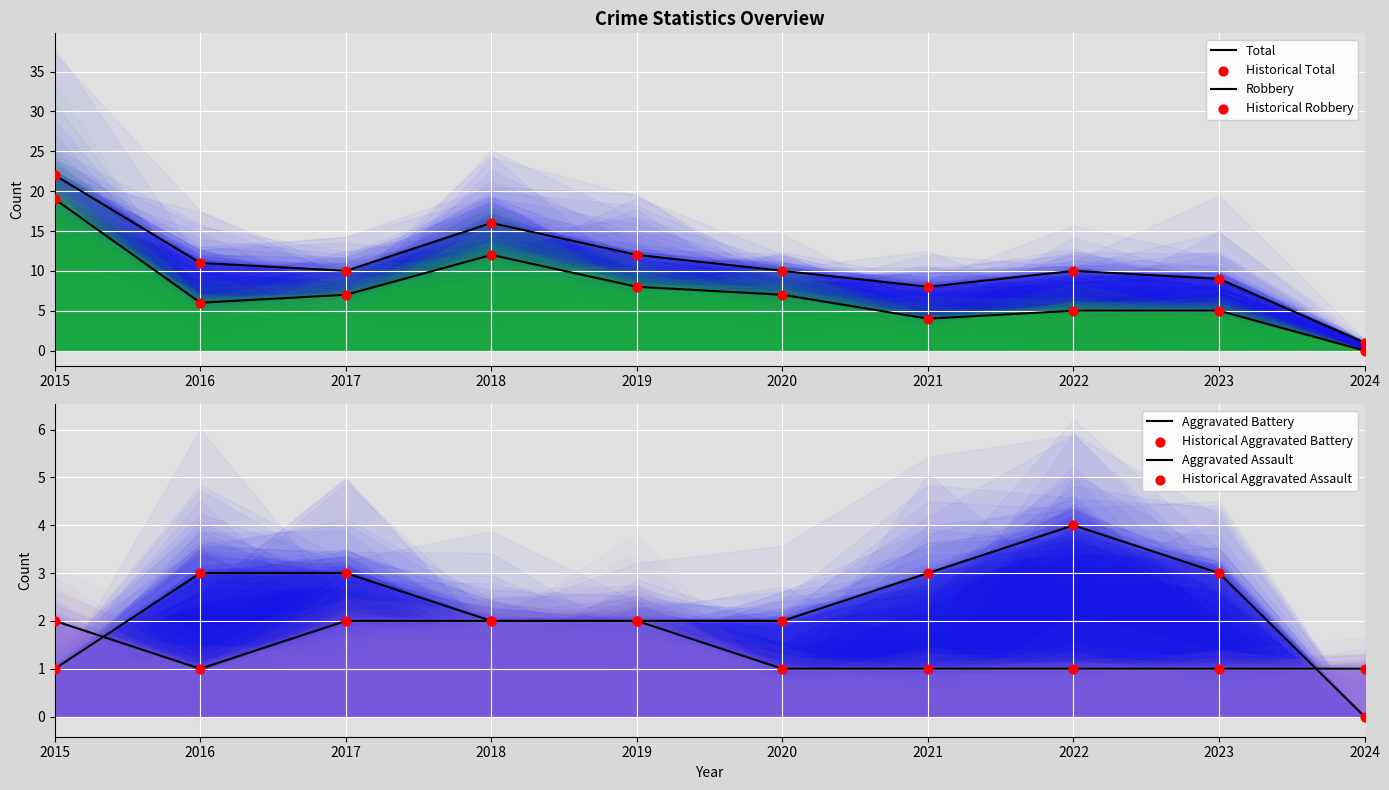

At how many categories does at least one series exceed 12?

2